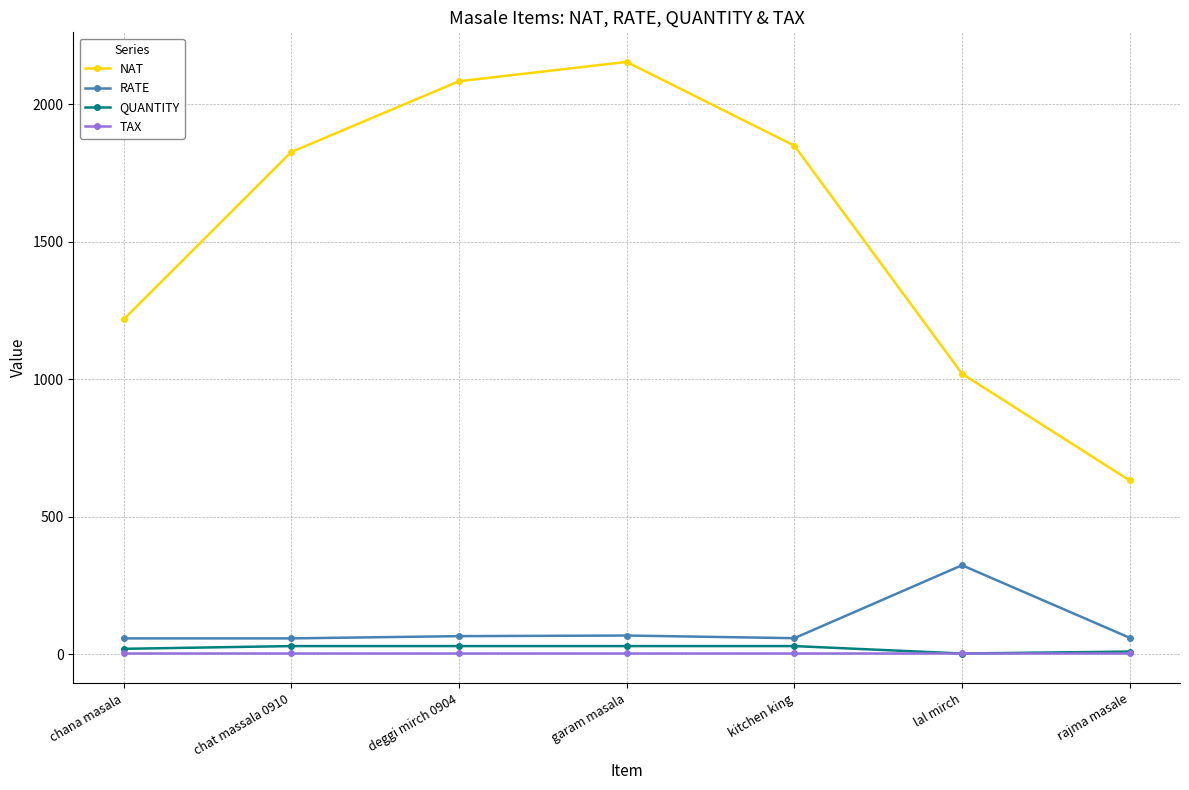

What is the spread (max minus min) of values at chat massala 0910?

1820.4